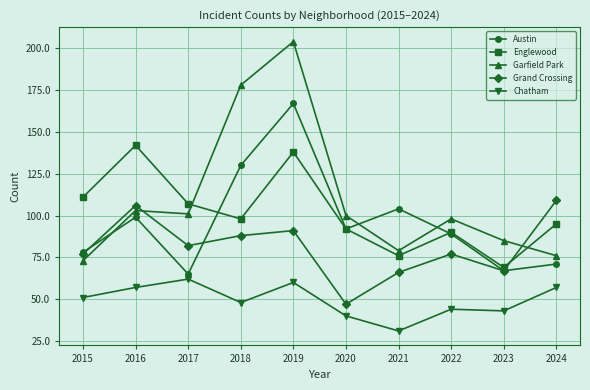

What is the value of the Garfield Park point at the 6th from the left?

100